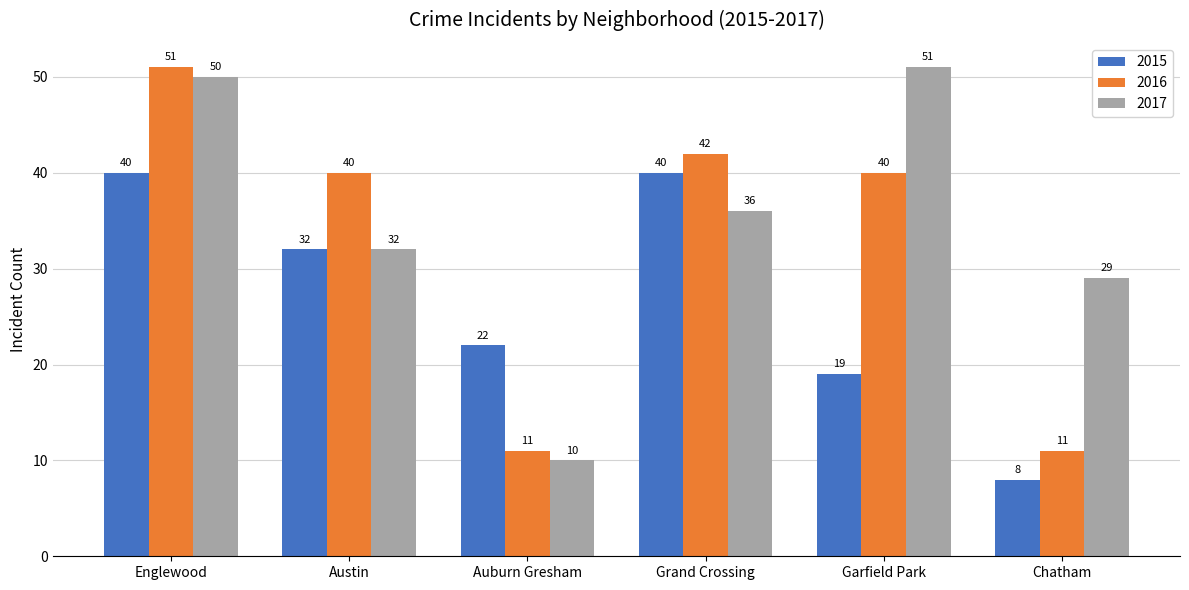

What is the difference between the maximum and minimum values in the 2016 series?

40